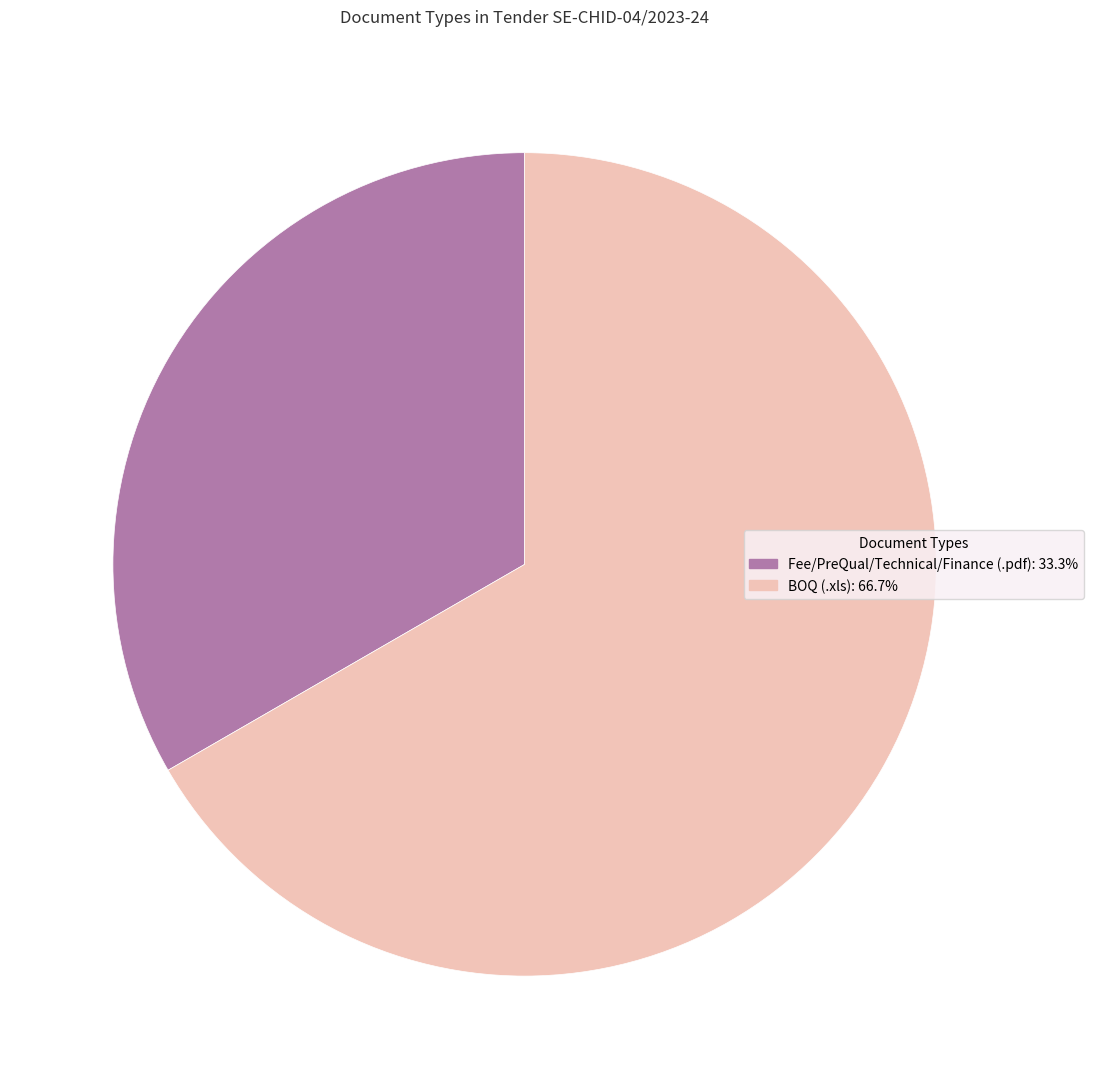

What is the largest slice in the pie chart?

BOQ (.xls)